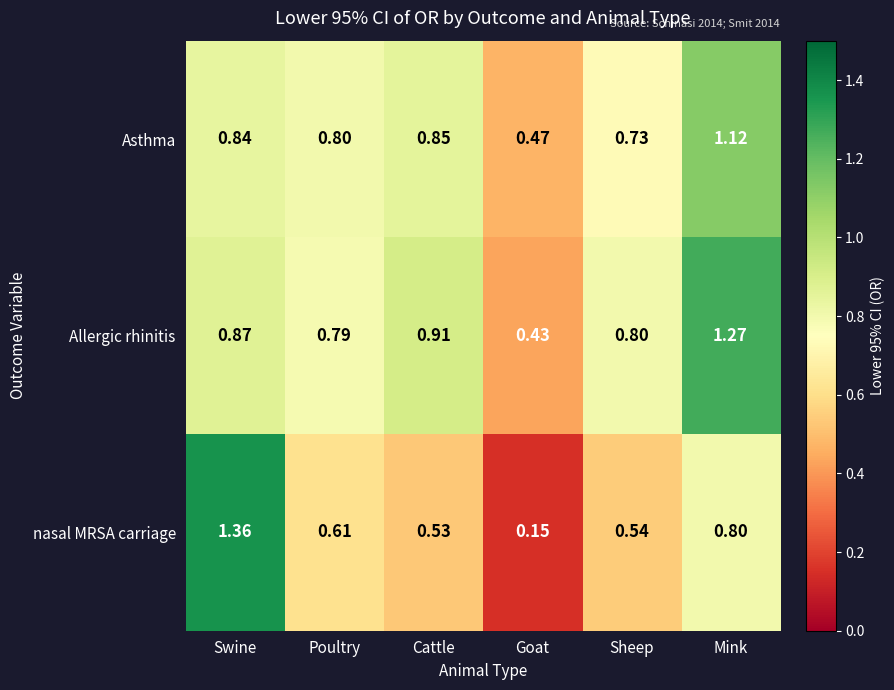

Which series has the largest range (max minus min)?

nasal MRSA carriage